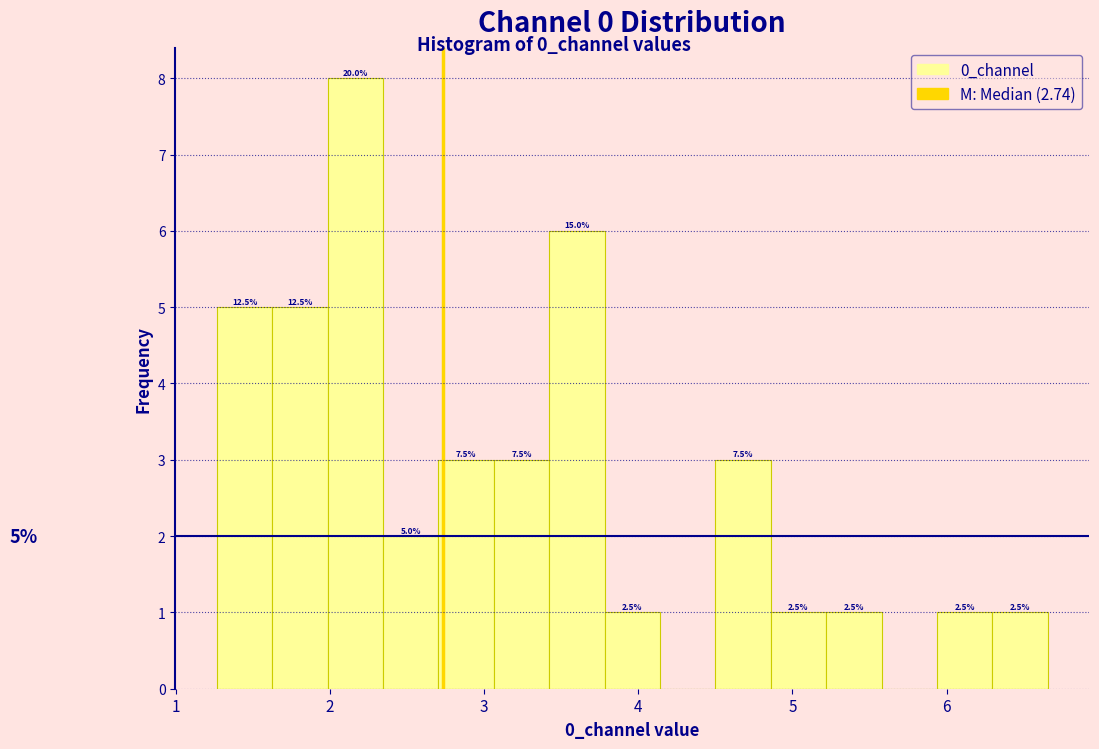

Read against the x-axis, roughly where is the centre of the tallest bar?

2.2